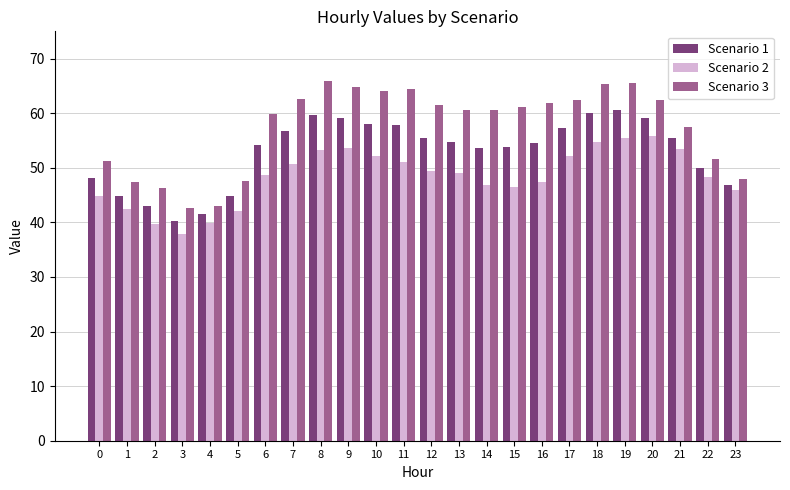

The value of Scenario 2 at 0 is 44.9. True or false?

True